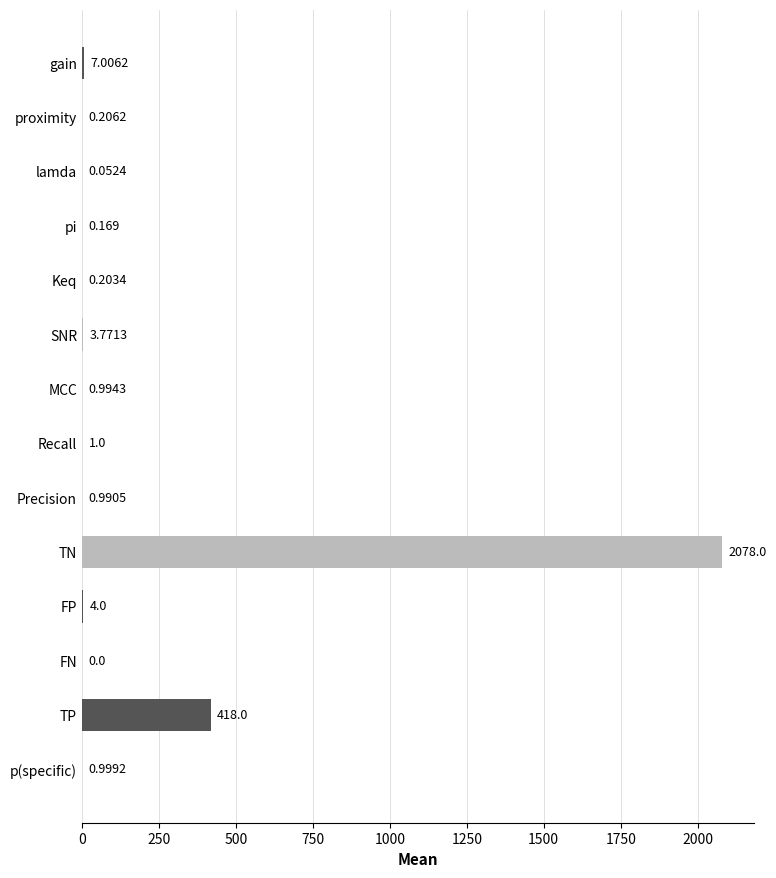

At which label is the value closest to 1039?

TP